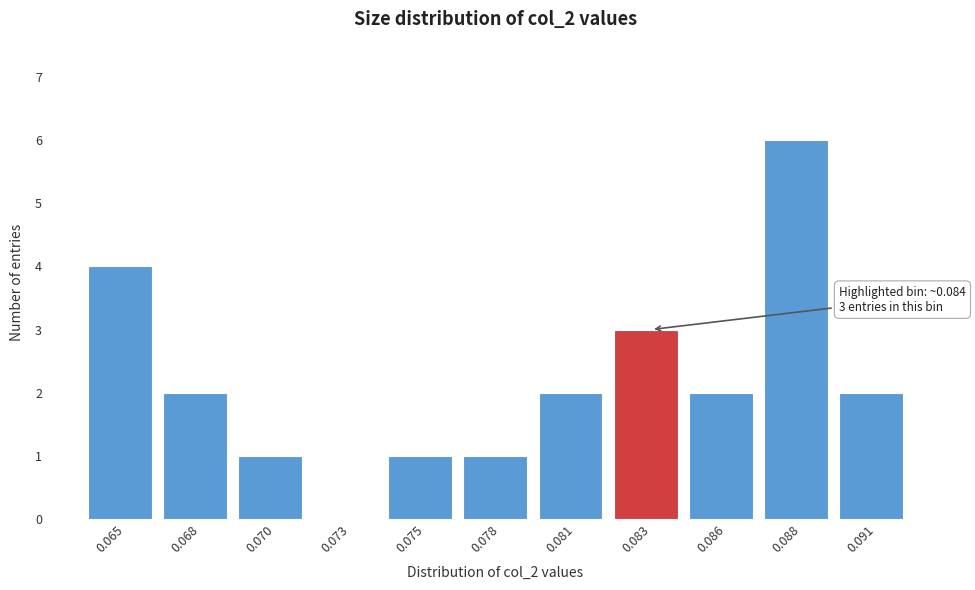

Reading right to left, extract all data points from this chart.

0.091=2	0.088=6	0.086=2	0.083=3	0.081=2	0.078=1	0.075=1	0.073=0	0.070=1	0.068=2	0.065=4